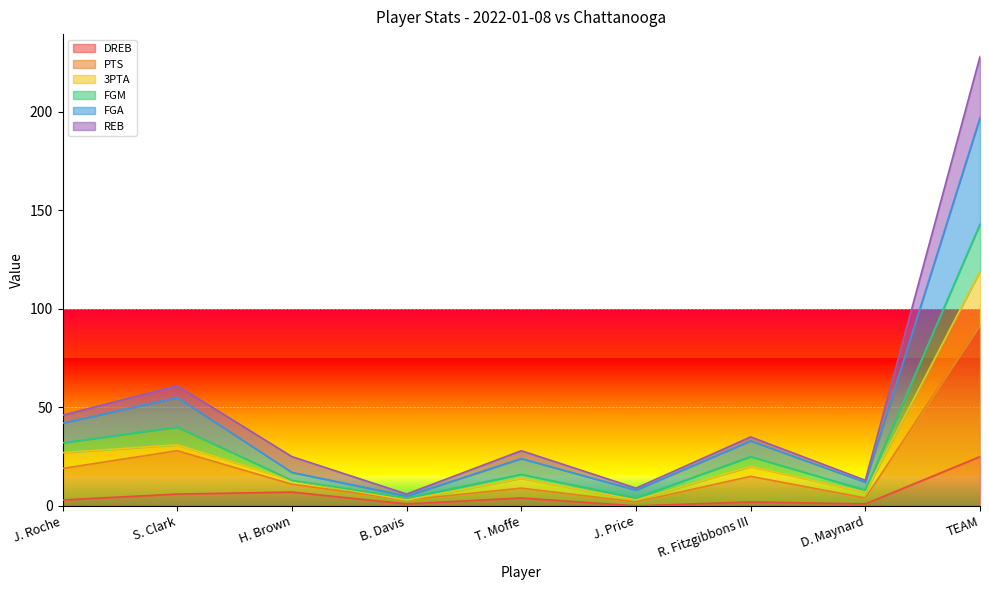

Which label corresponds to the largest value in the chart?

TEAM